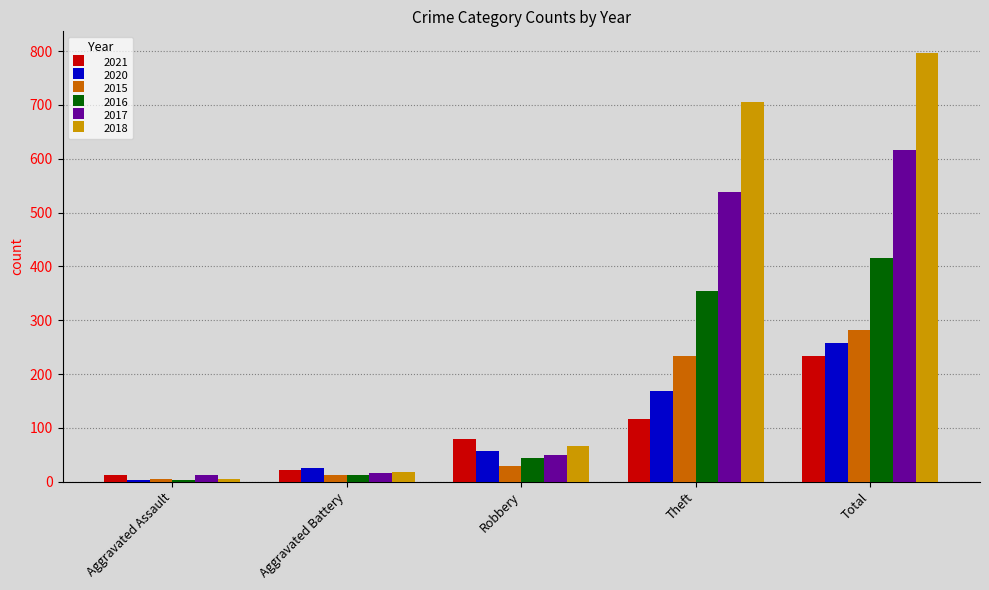

What is the sum of the 2021 values at Theft and Robbery?

196